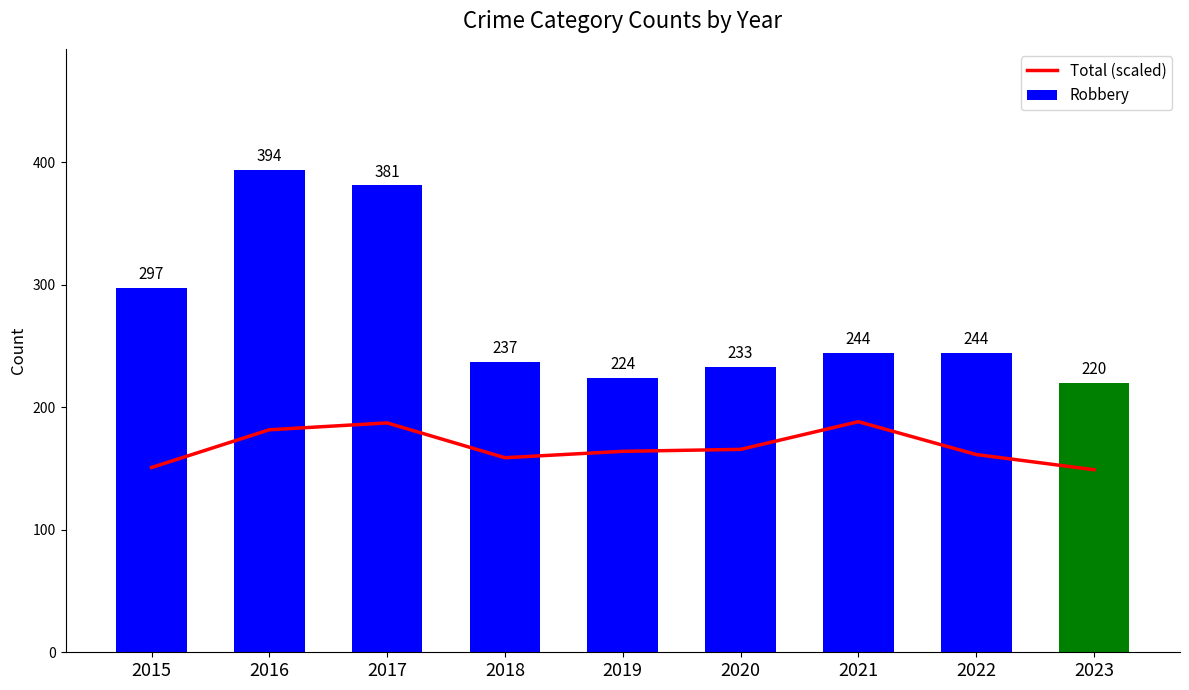

At 2019, list the series in order from largest to smallest.

Robbery, Total (scaled)